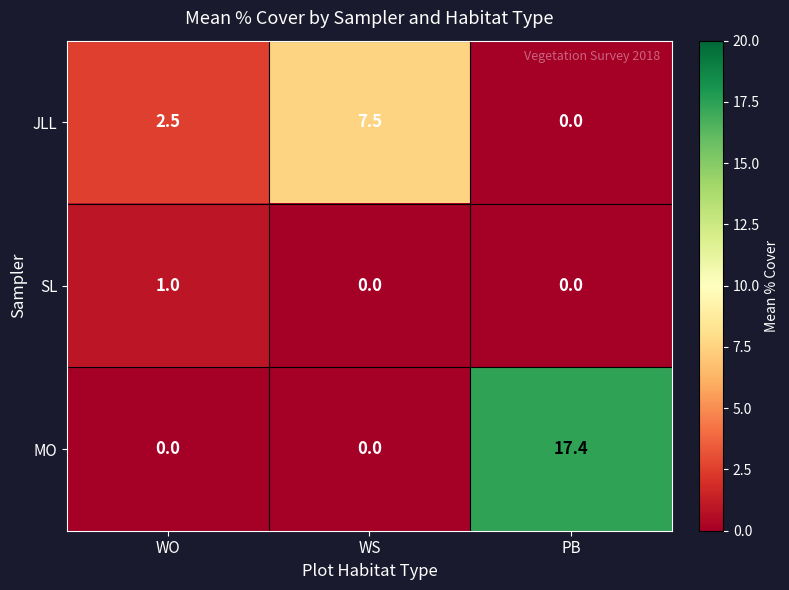

Which series changed the most between WO and WS?

JLL